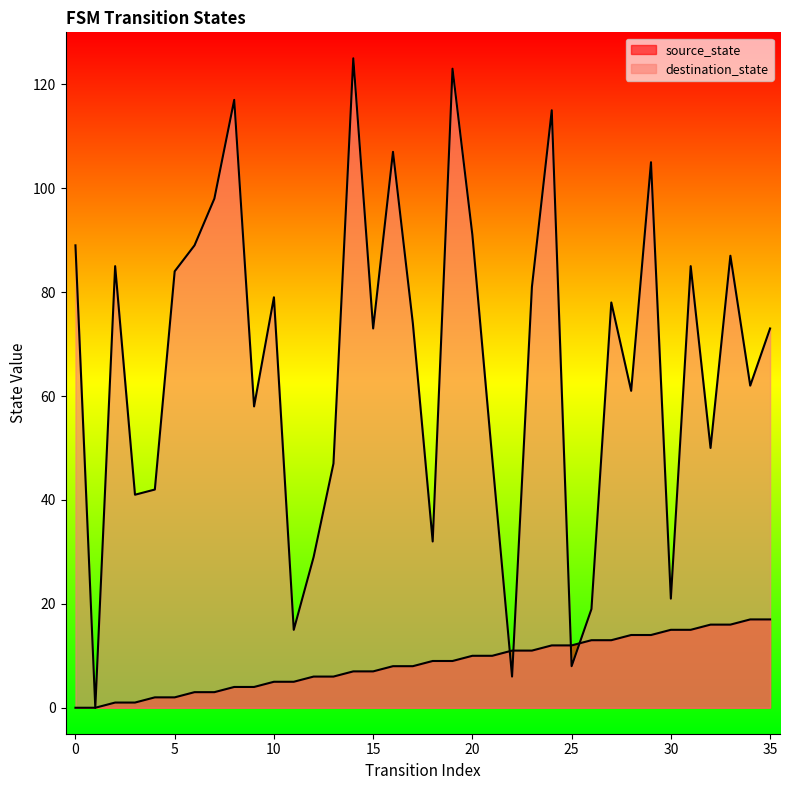

Between 31 and 25, which is larger?

31